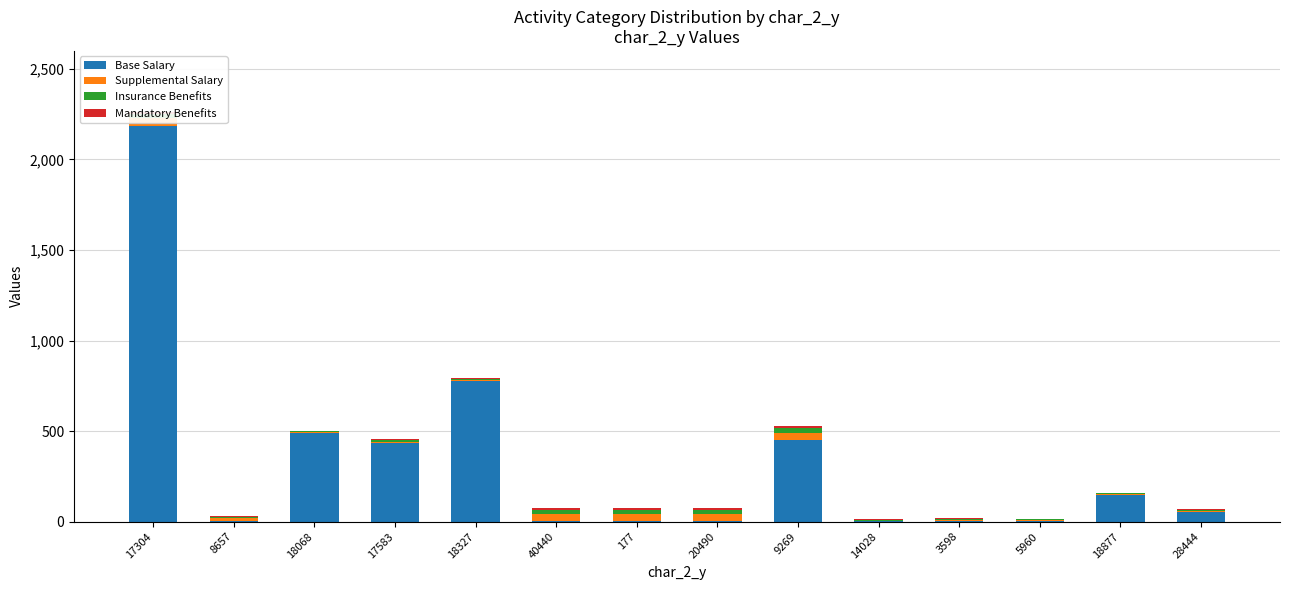

At which label is Base Salary closest to 1093?

18327